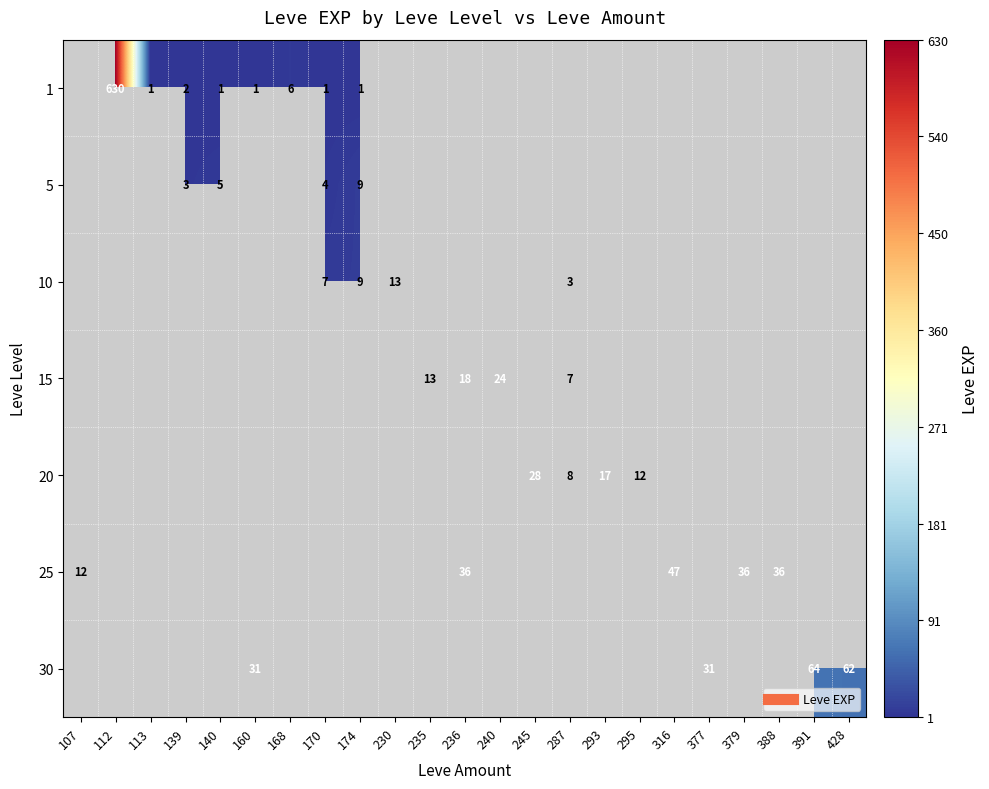

How many data points in 10 are above 0?

4